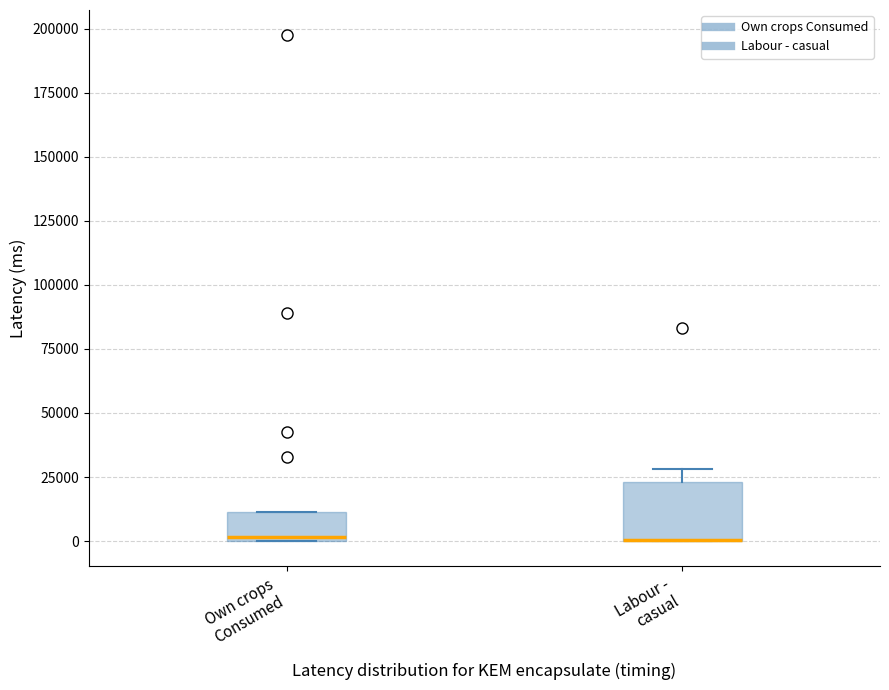

Reading left to right, read every box against the y-axis: the position of its median line, the range the box covers, and the ends of its whiskers. The values are not printed on the chart, so give them approximately, as read against the axis.

Own crops Consumed: median 0, box 0 to 10000, whiskers 0 to 10000
Labour - casual: median 0 (drawn on the box's lower edge), box 0 to 25000, whiskers 0 to 30000